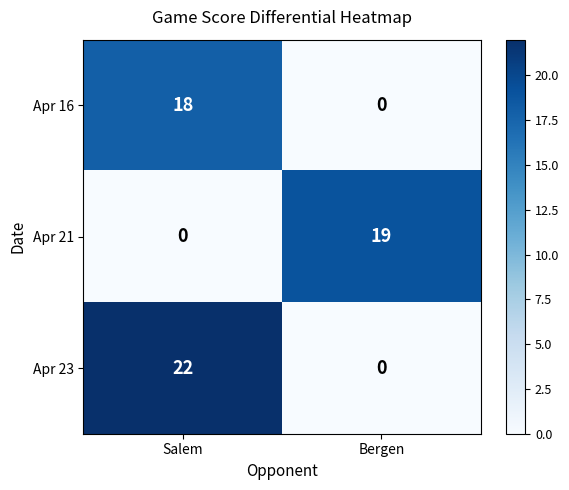

What is the greatest value displayed?

22